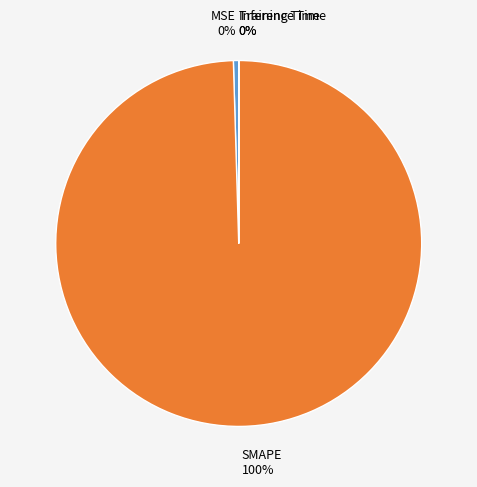

Is the sum of SMAPE 100% and MSE 0% greater than half?

Yes